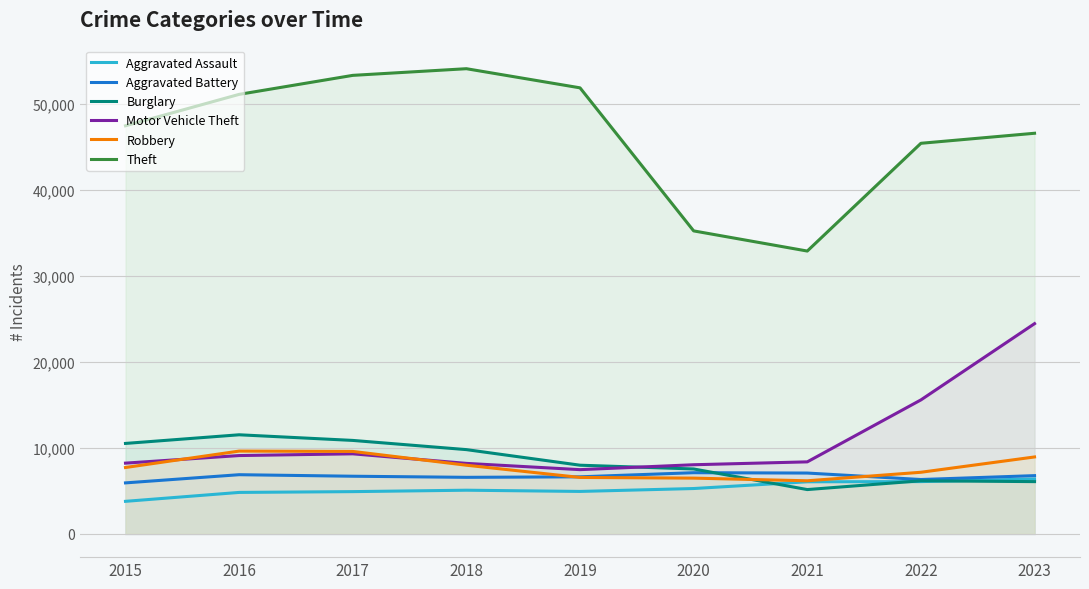

What value does the Theft series have at 2018, to the nearest 10?

54070